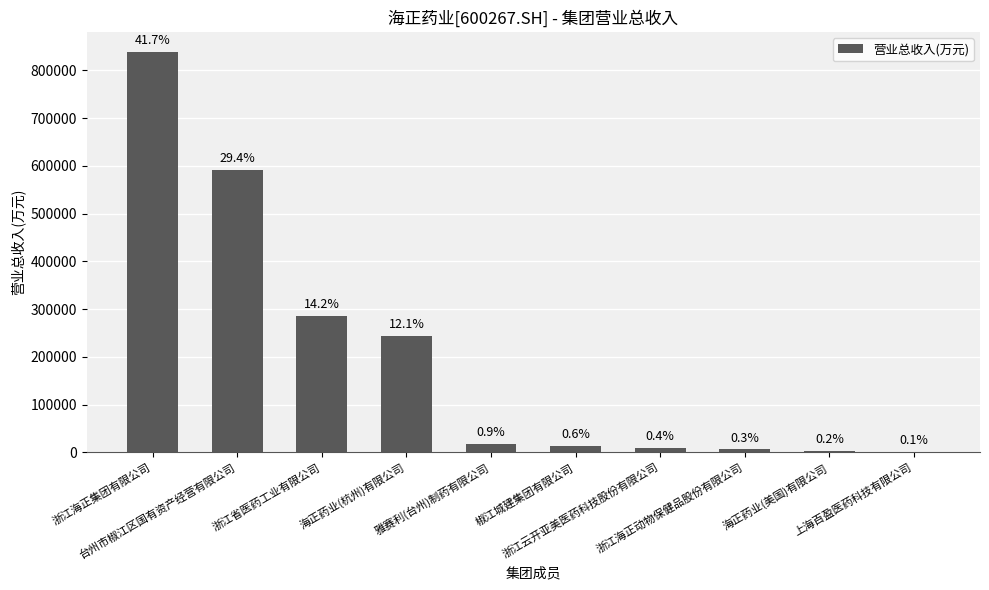

Are the bars horizontal?

No